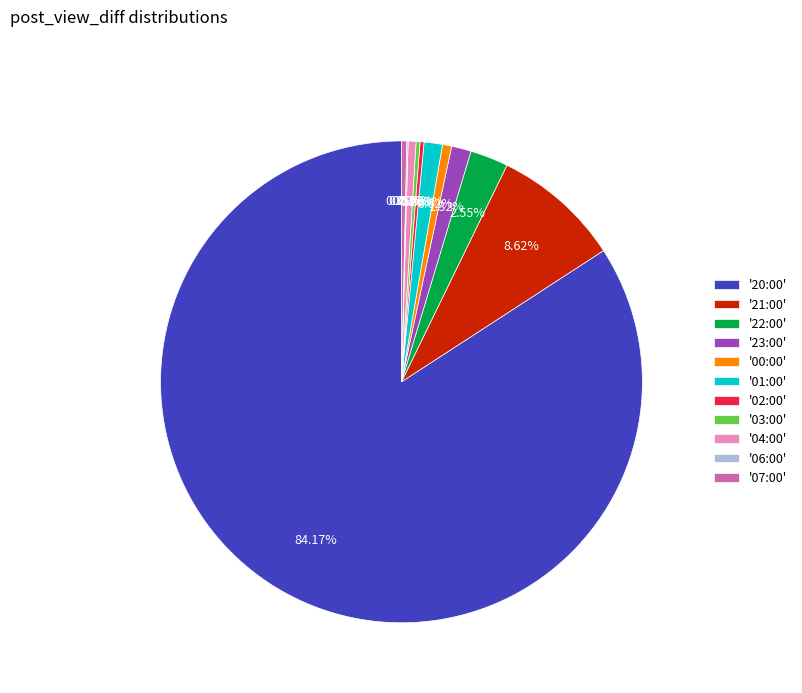

Which slice represents more than half of the pie?

'20:00'